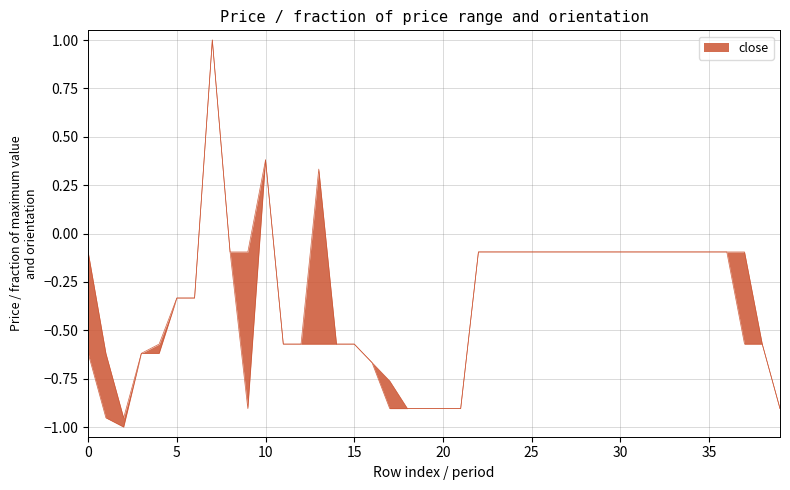

The chart shows a value of 0.2 at 13. True or false?

False